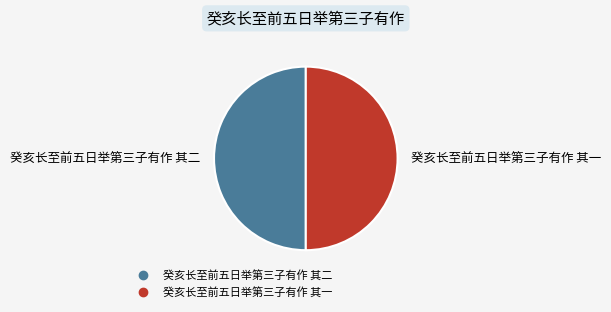

Is it true that 癸亥长至前五日举第三子有作 其一 is 50% of the pie?

True